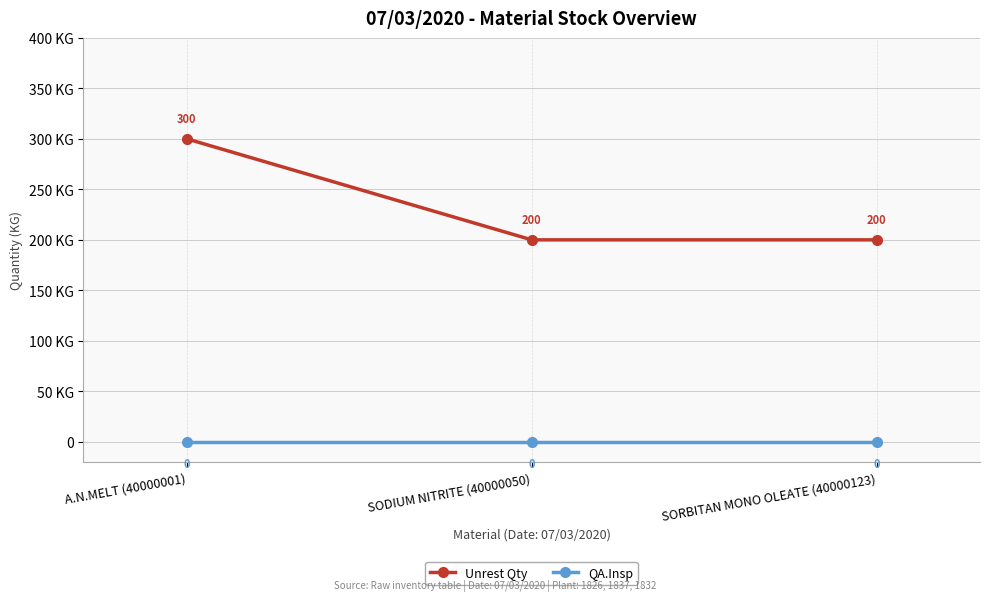

Is it true that Unrest Qty equals 300 at A.N.MELT (40000001)?

True